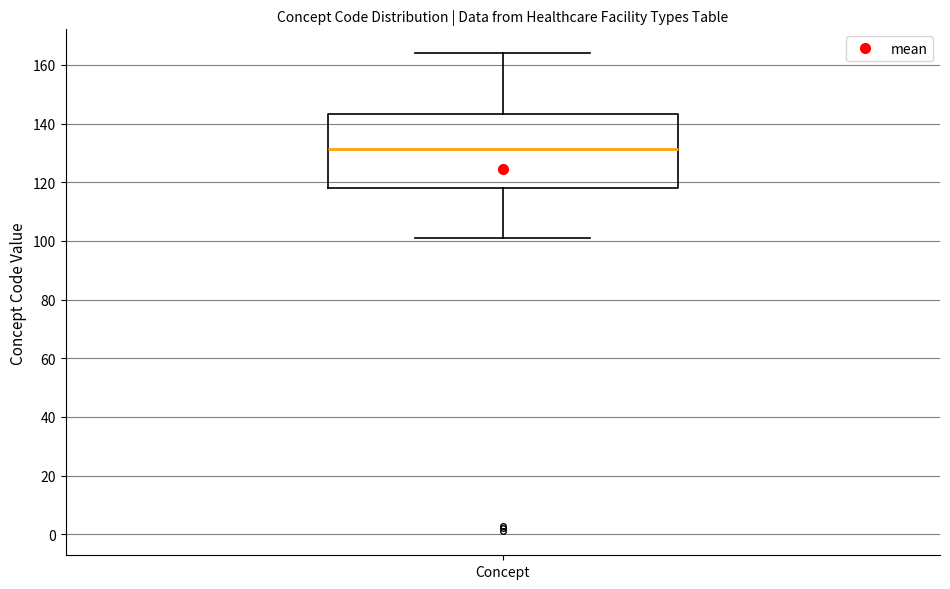

Read this box plot against the y-axis: the position of the median line, the range covered by the box, and the ends of both whiskers. The values are not printed on the chart, so give them approximately, as read against the axis.

median 132, box 118 to 144, whiskers 102 to 164